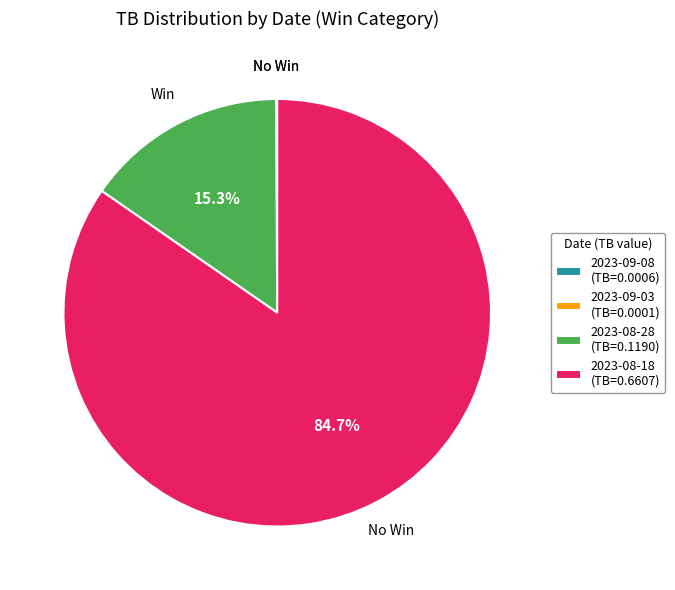

Do 2023-08-28 (TB=0.1190) and 2023-08-18 (TB=0.6607) together represent more than half of the pie?

Yes